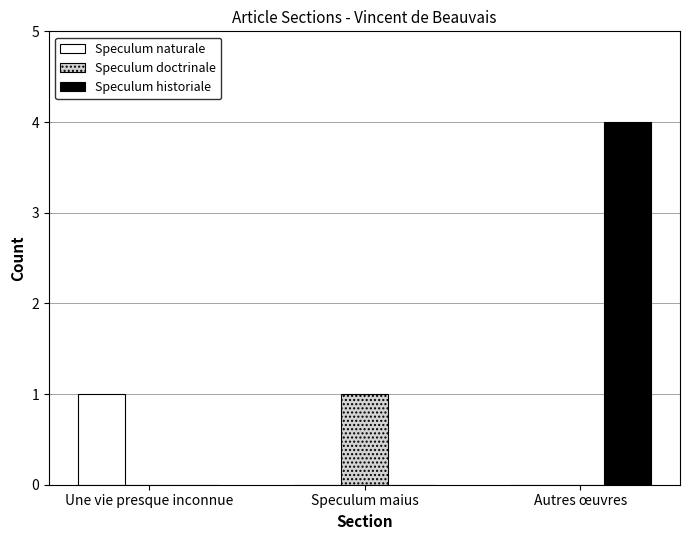

Is it true that Speculum naturale equals 0 at Autres œuvres?

True